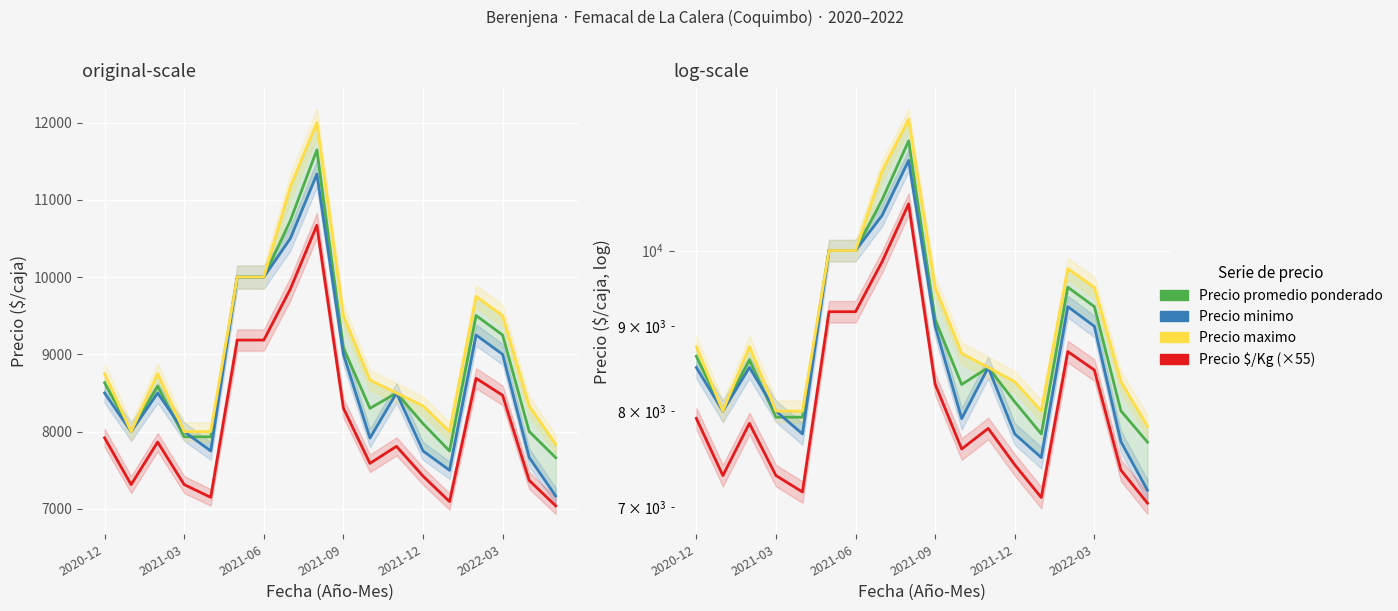

True or false: Precio promedio ponderado has a value of 5249 at 13.

False